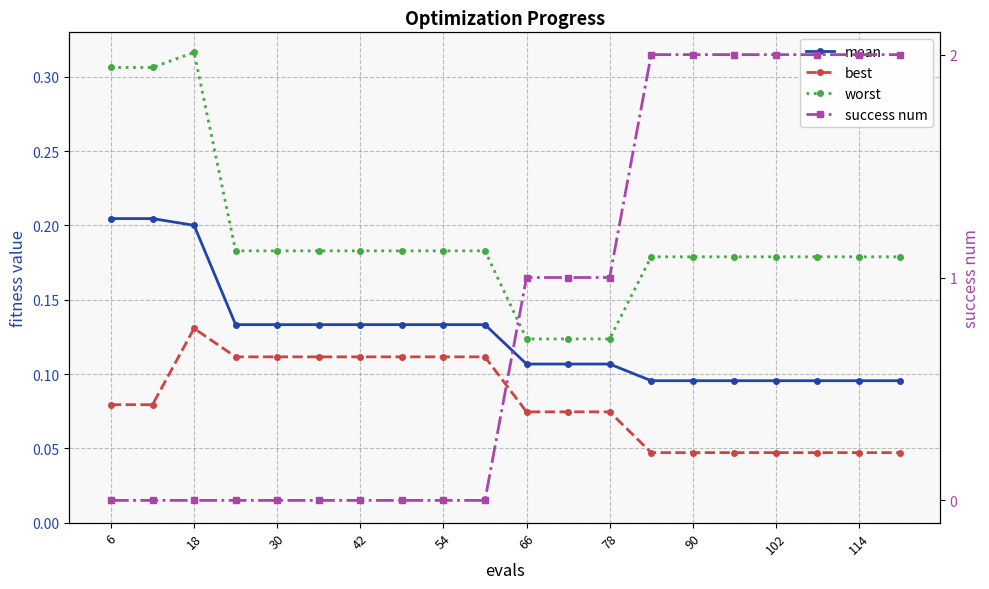

The value of success num at 19 is 3.2. True or false?

False